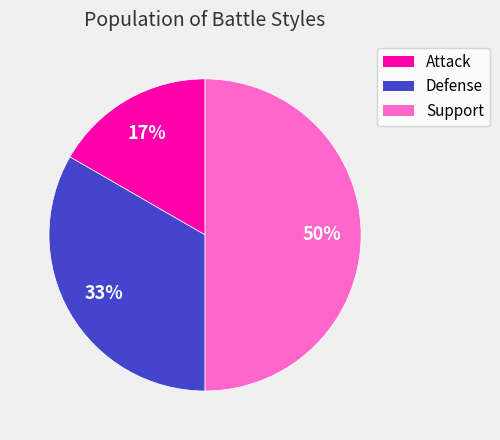

True or false: Attack accounts for 17% of the total.

True